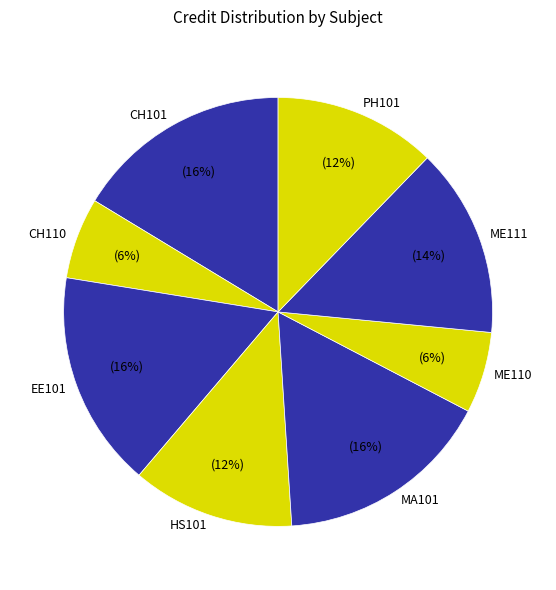

To the nearest percent, what is the average slice percentage?

12%